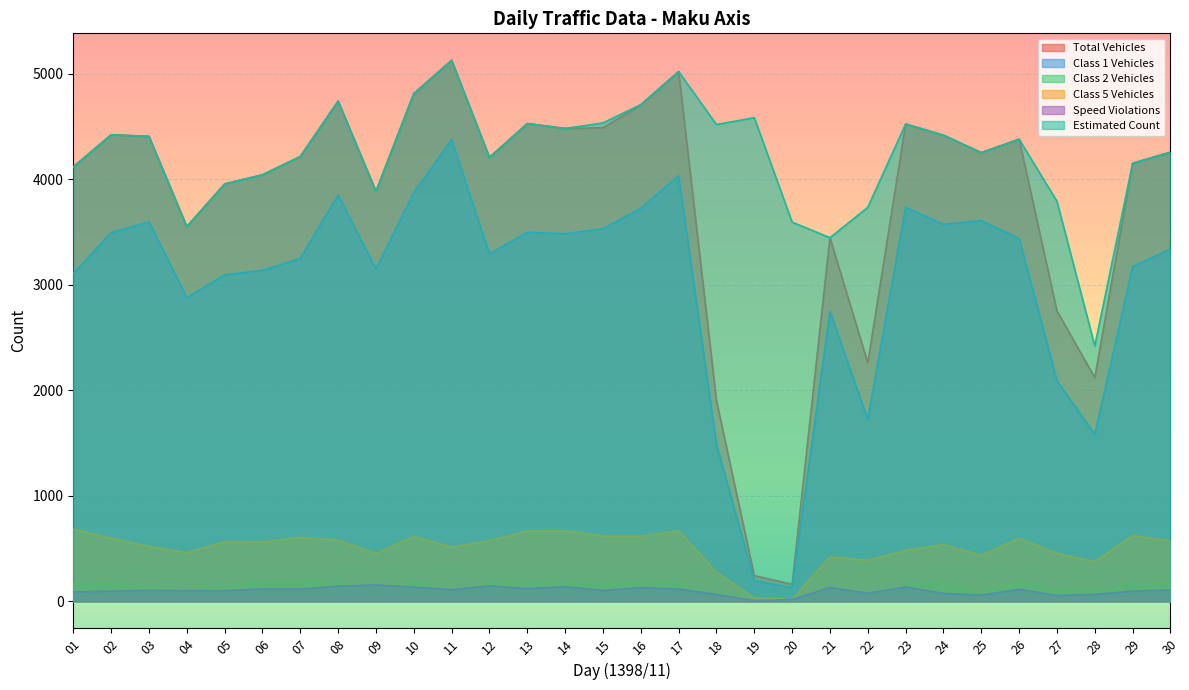

Count the number of data series in this chart.

6